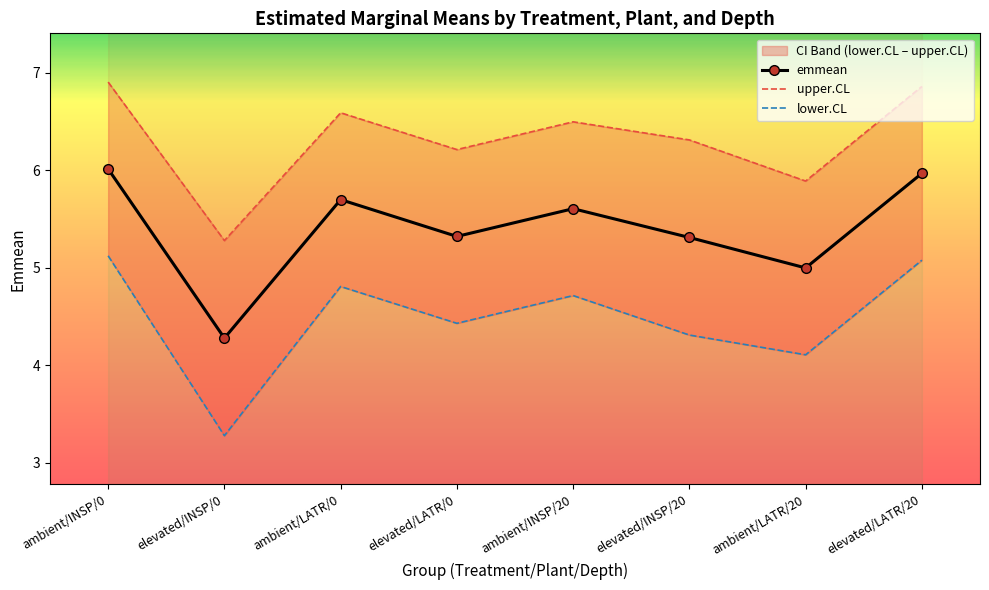

Where is upper.CL nearest to the value 6?

ambient/LATR/20